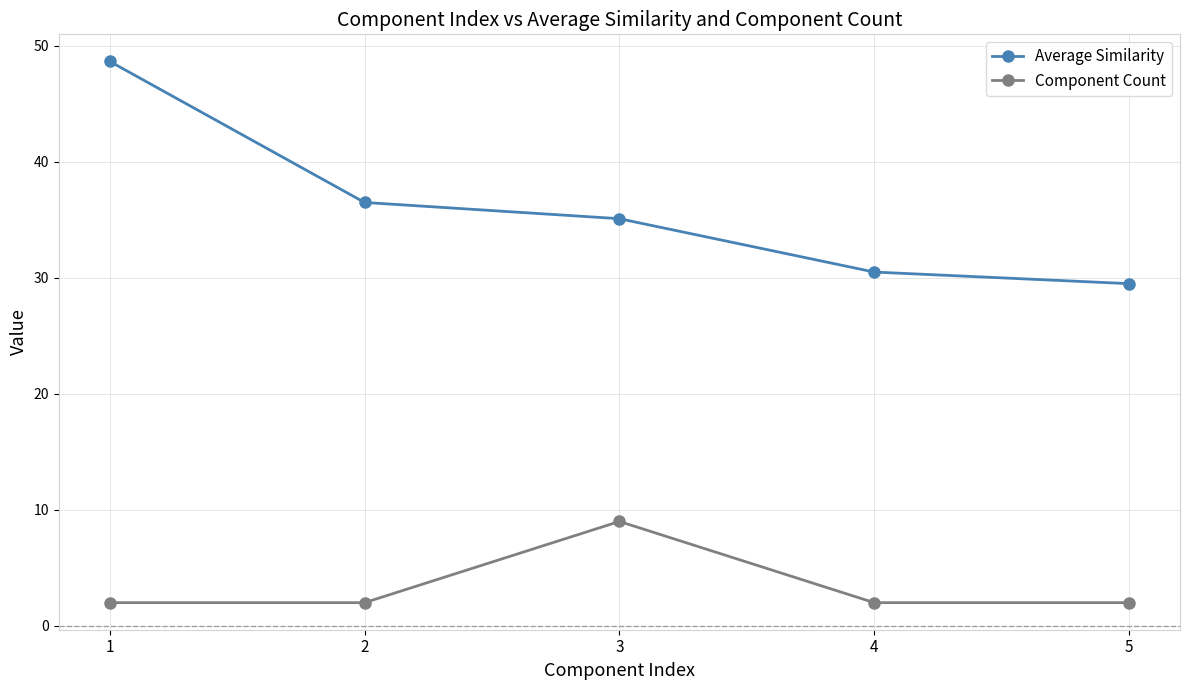

Which series has the largest range (max minus min)?

Average Similarity